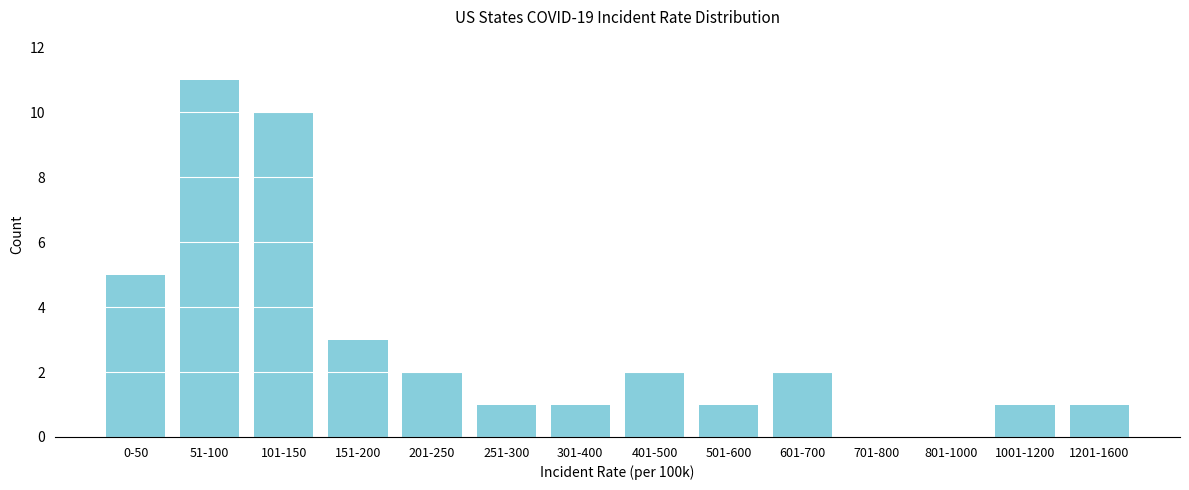

Reading left to right, list all the values displayed in this chart.

0-50=5	51-100=11	101-150=10	151-200=3	201-250=2	251-300=1	301-400=1	401-500=2	501-600=1	601-700=2	701-800=0	801-1000=0	1001-1200=1	1201-1600=1